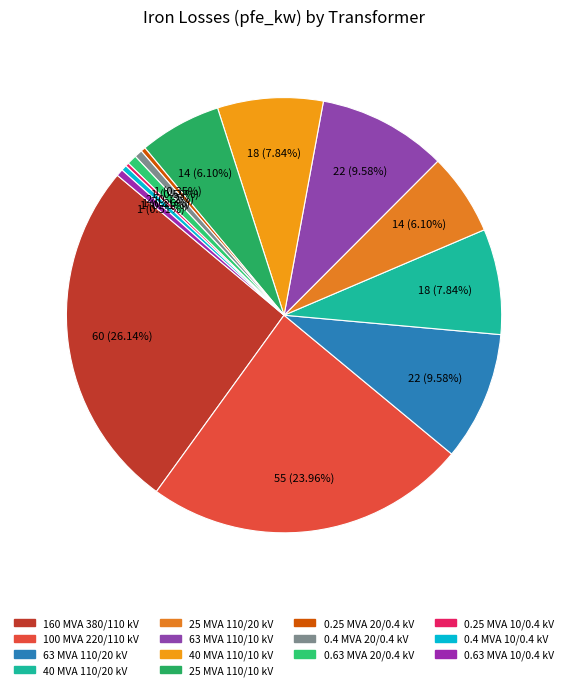

To the nearest percent, what portion does 25 MVA 110/20 kV represent?

6%